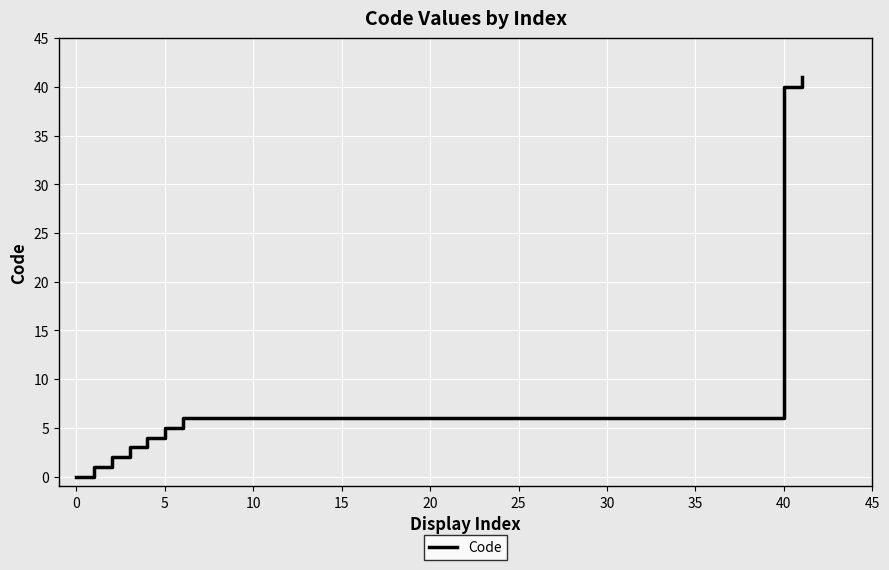

What is the greatest value displayed?

41